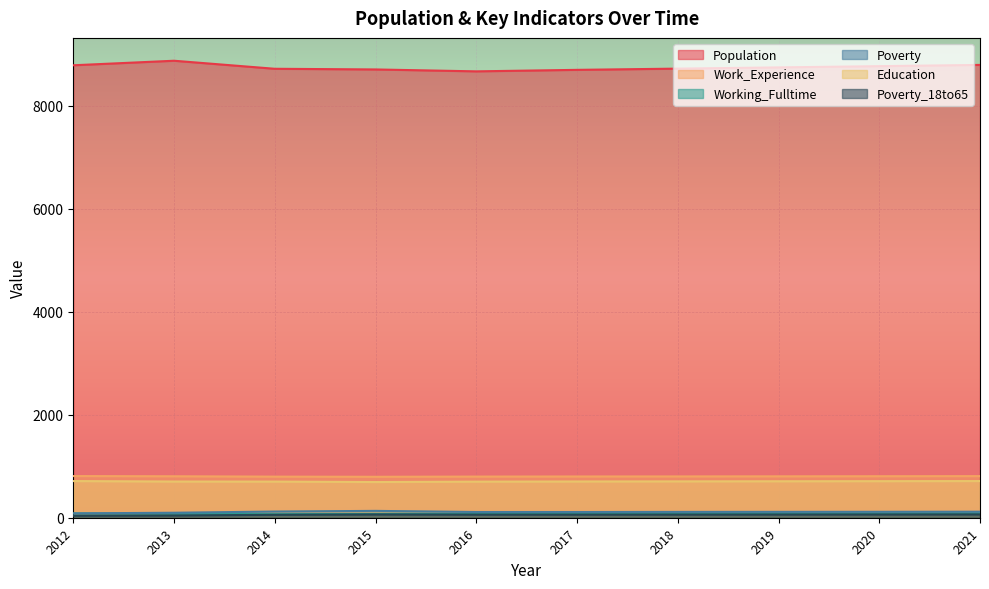

What is the sum of the Working_Fulltime values at 2018 and 2013?

157